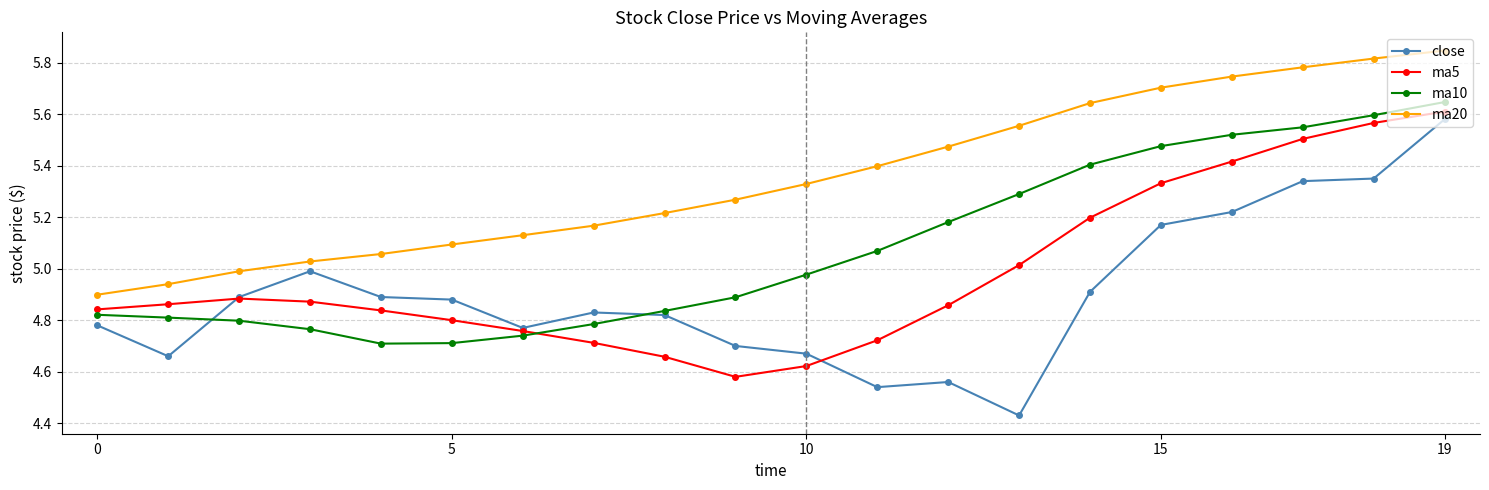

True or false: ma10 and ma20 cross at least once.

False